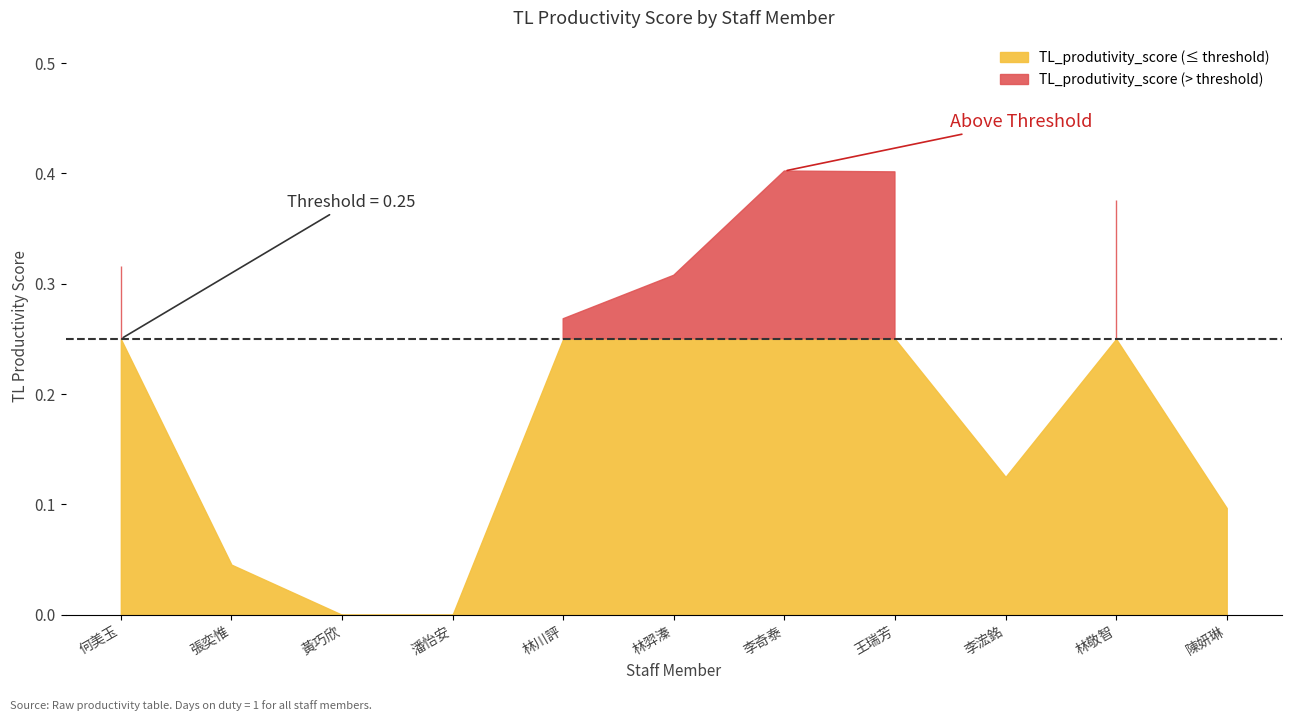

Is it true that the value at 林敬智 is 0.1?

False